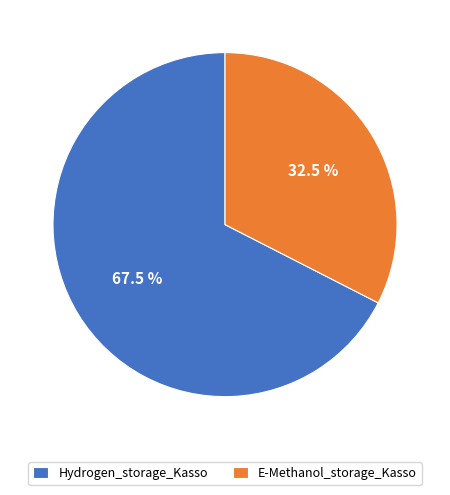

To the nearest percent, what is the difference between the E-Methanol_storage_Kasso and Hydrogen_storage_Kasso slice percentages?

35%